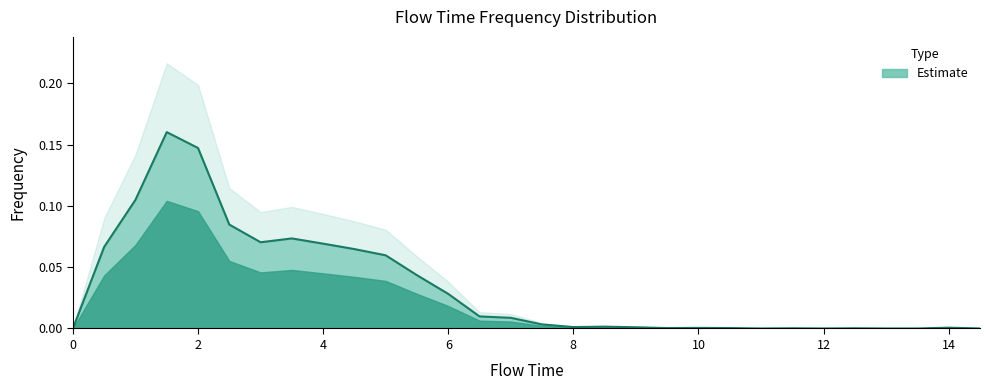

Reading left to right, what are all the values shown in this chart?

0.0	0.1	0.1	0.2	0.1	0.1	0.1	0.1	0.1	0.1	0.1	0.0	0.0	0.0	0.0	0.0	0.0	0.0	0.0	0.0	0.0	0.0	0.0	0.0	0.0	0.0	0.0	0.0	0.0	0.0